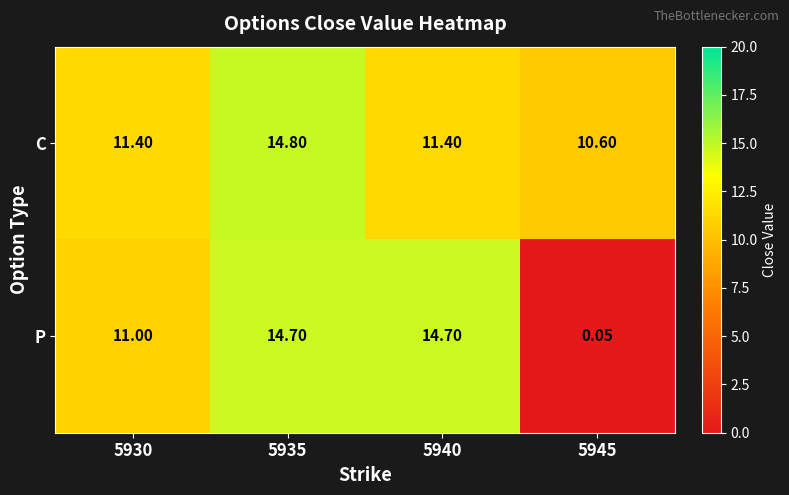

At which category does the chart reach its minimum across all series?

5945